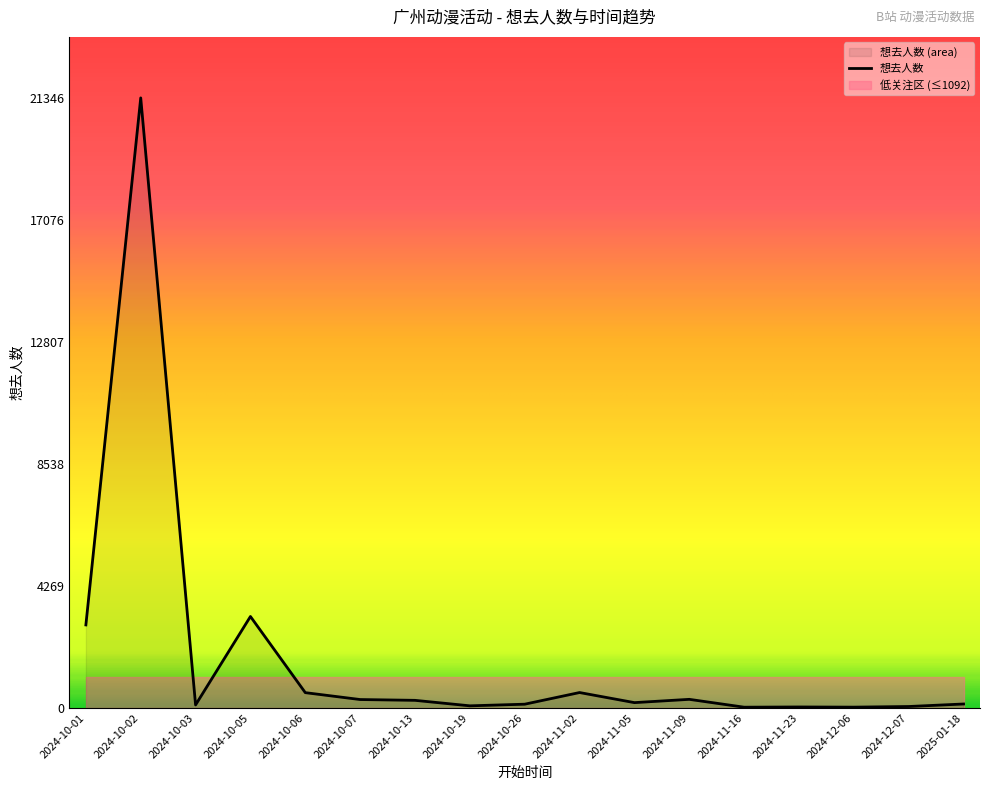

What is the difference between the values at 2024-12-06 and 2024-11-02?

511